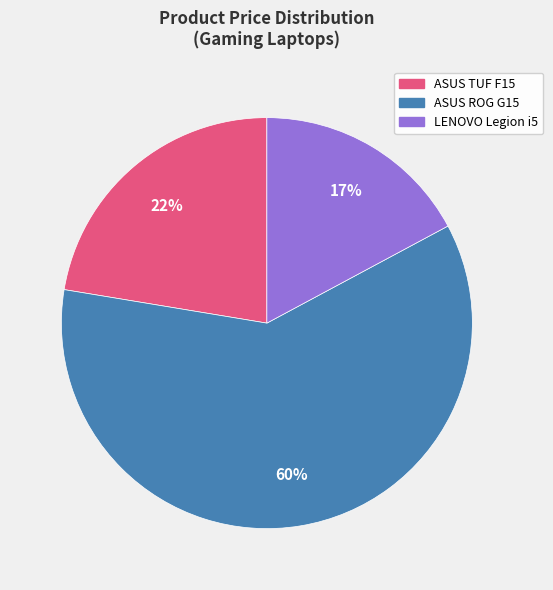

Is there a majority slice in this chart?

Yes